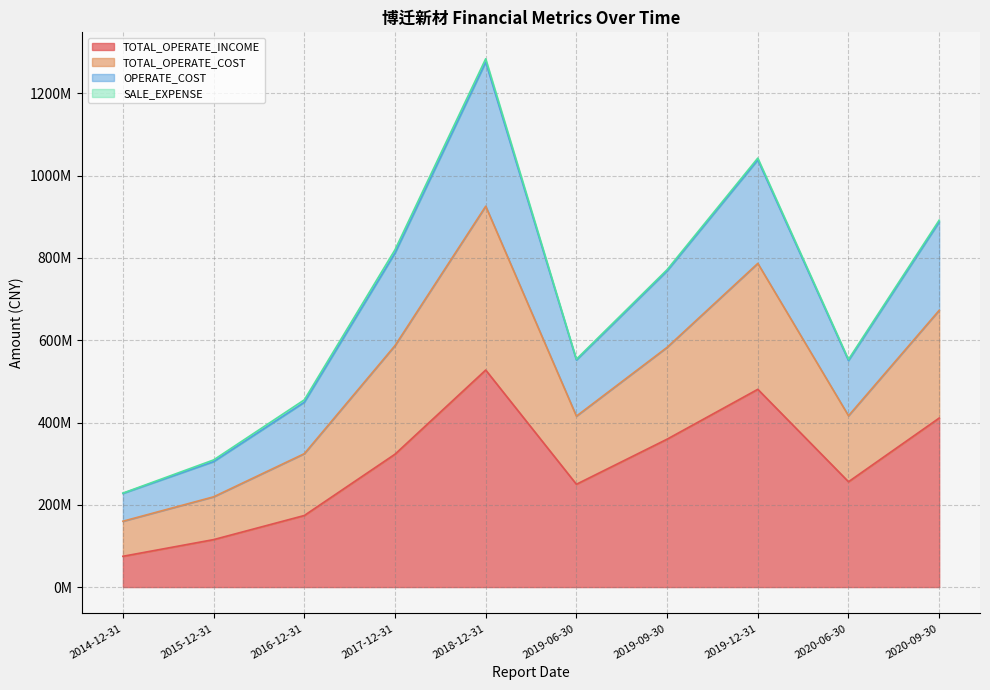

Does the chart display data point markers on the line(s)?

No